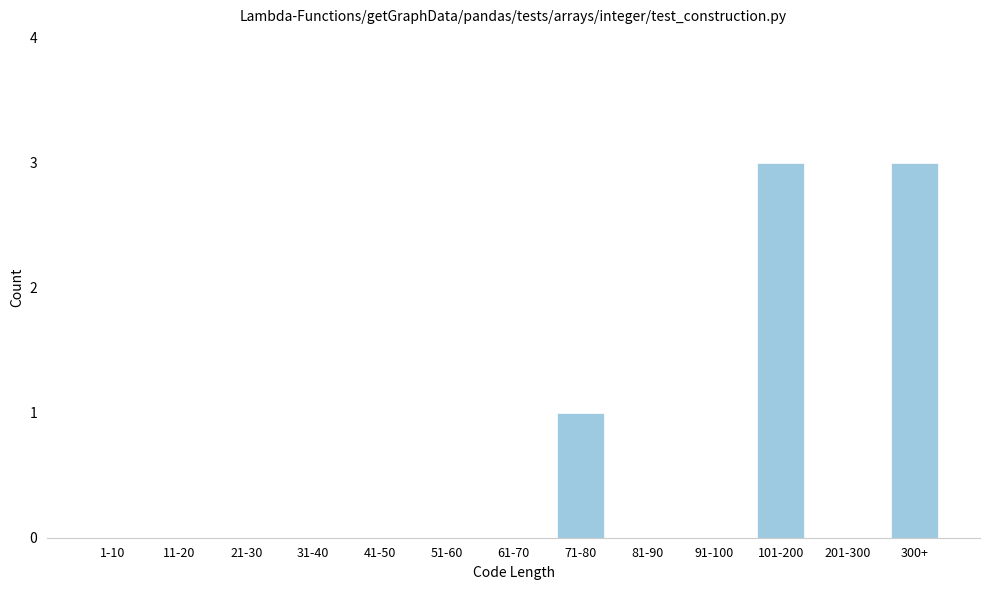

Reading left to right, what are all the values shown in this chart?

1-10=0	11-20=0	21-30=0	31-40=0	41-50=0	51-60=0	61-70=0	71-80=1	81-90=0	91-100=0	101-200=3	201-300=0	300+=3